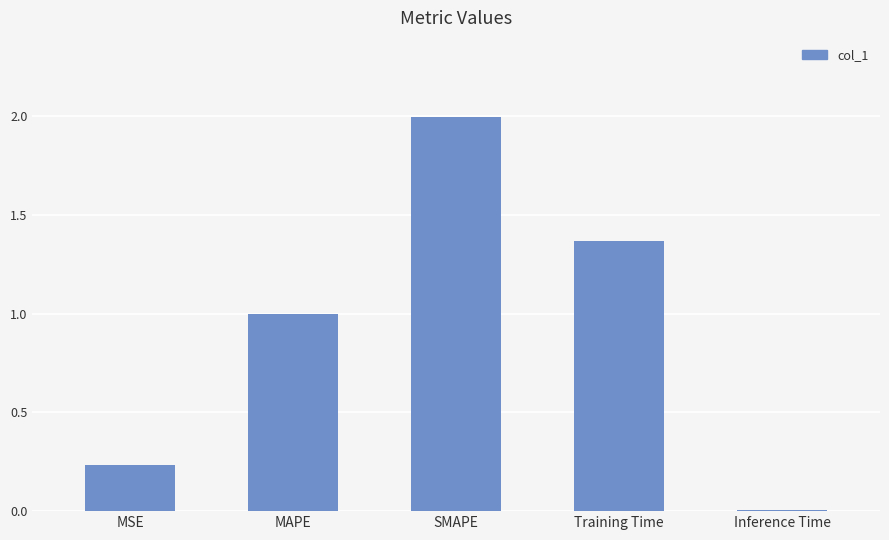

Which label corresponds to the smallest value in the chart?

Inference Time